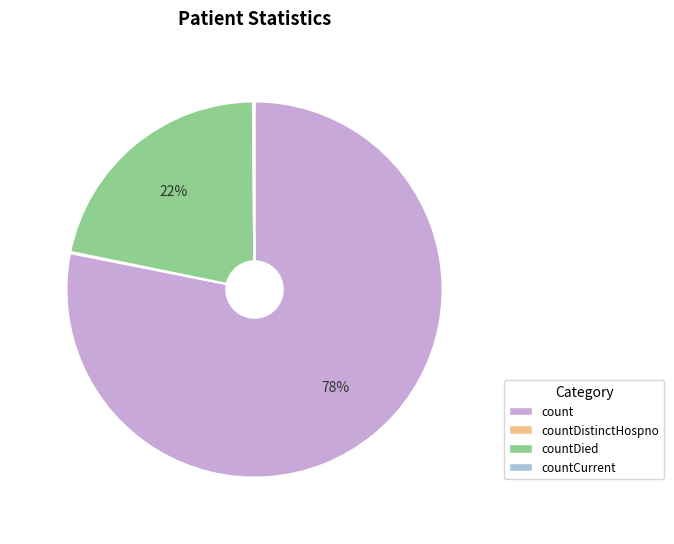

Which category has the biggest portion of the pie?

count